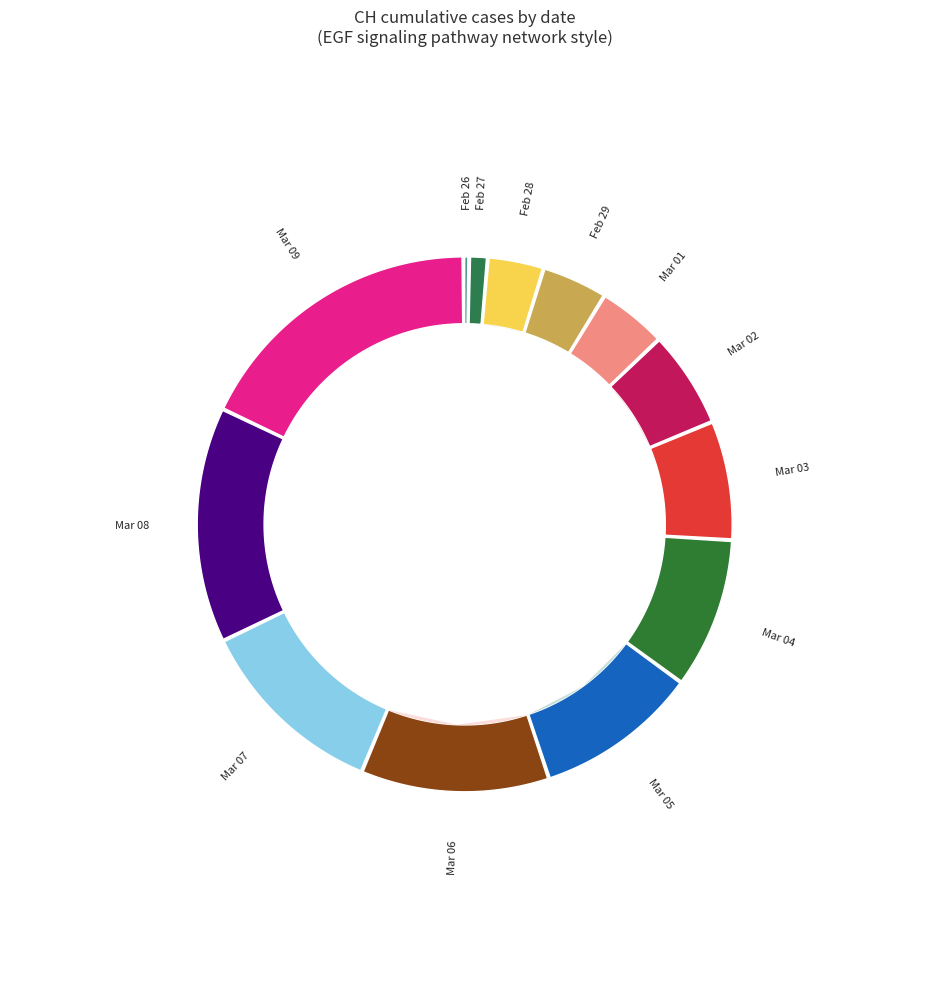

To the nearest percent, what is the combined percentage of 2020-02-28 and 2020-03-03?

10%